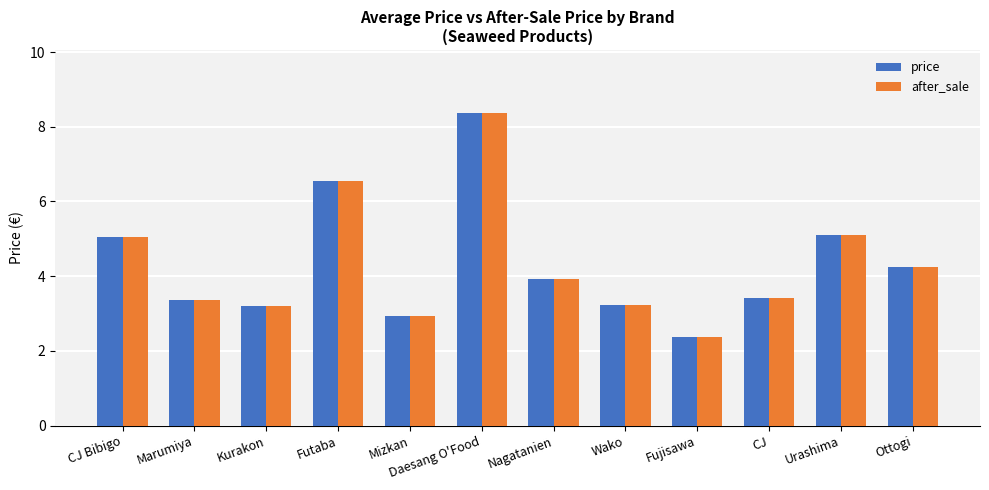

Is the value of after_sale at Kurakon greater than the value of price at Futaba?

No